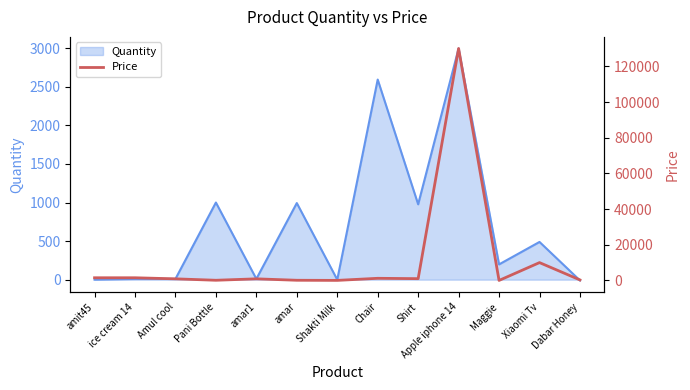

At which category does the chart reach its peak across all series?

Apple iphone 14